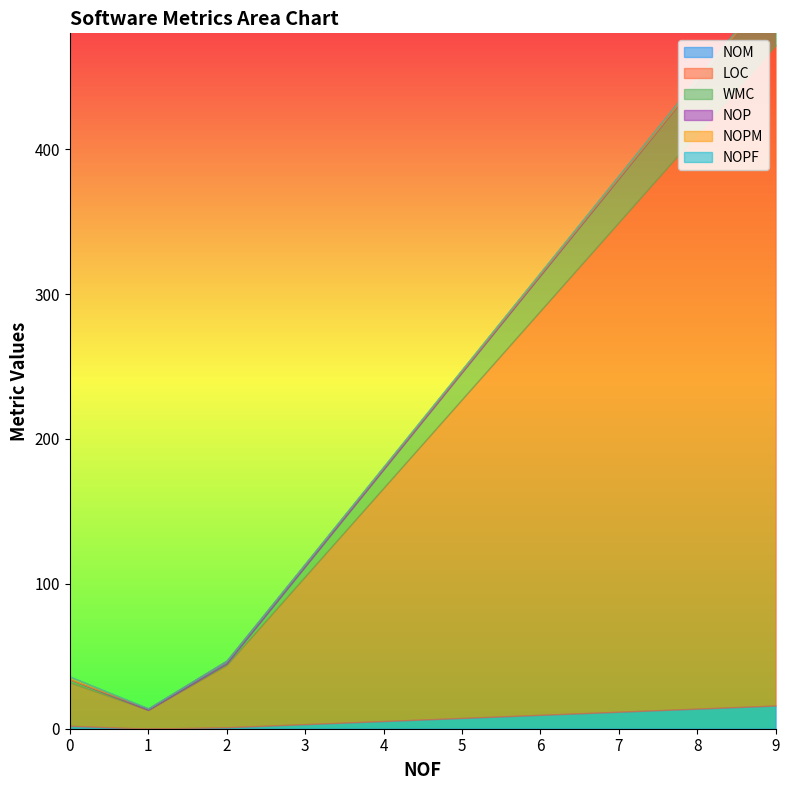

Which category has the lowest value across all series?

1